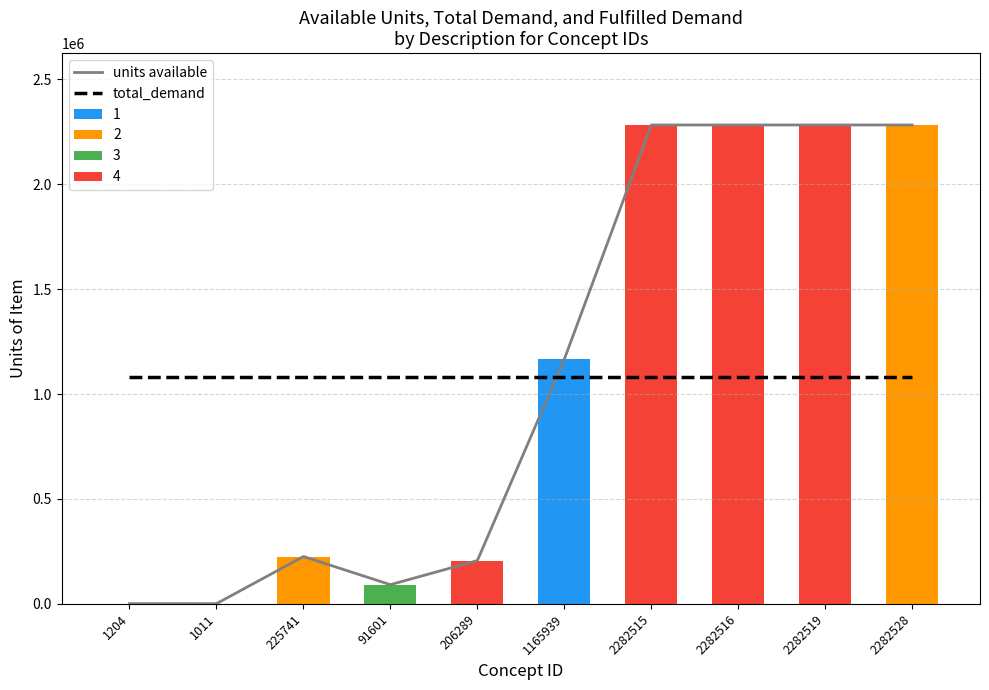

What is the difference between the highest and lowest values at 2282515?

1200328.7